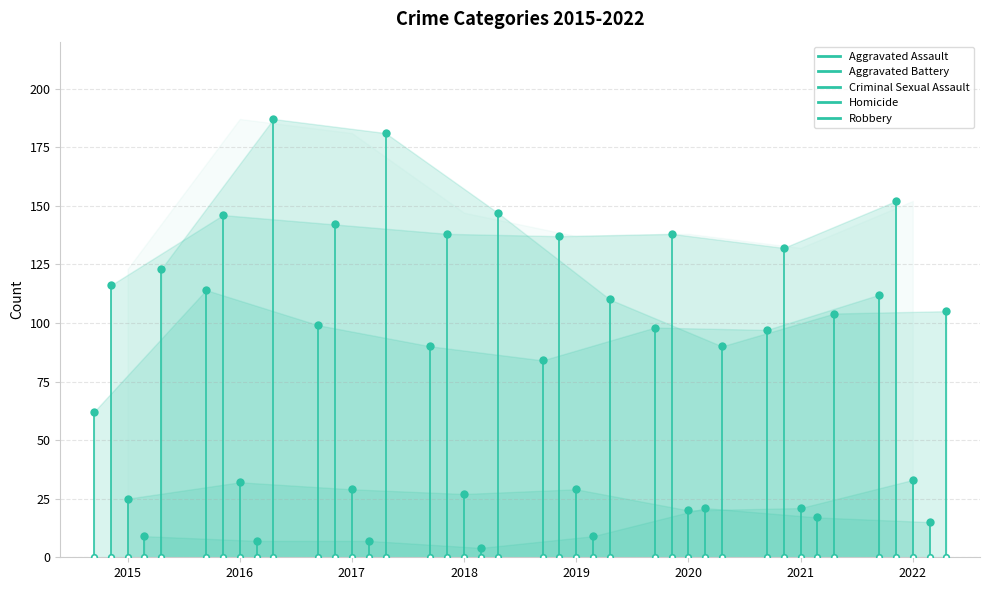

How many interior local peaks does the Aggravated Battery series have?

2